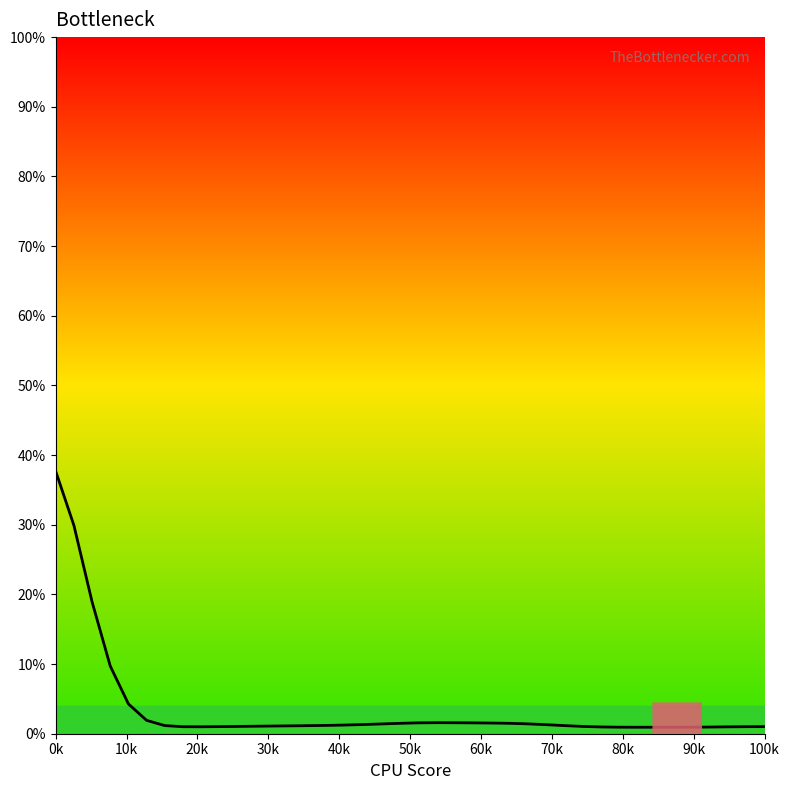

What is the greatest value displayed?

37.7